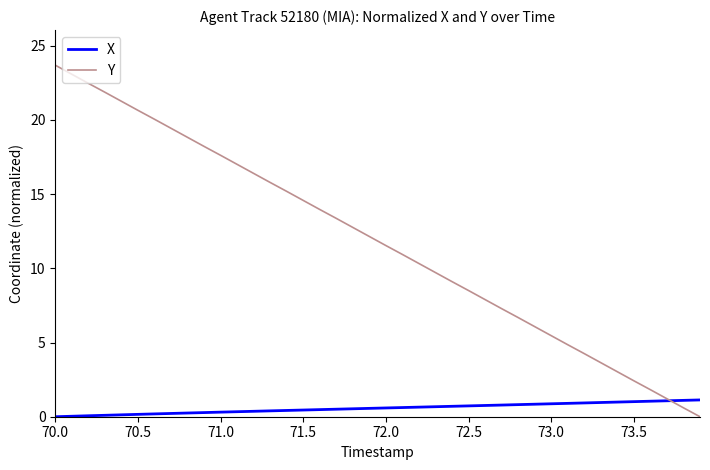

List the series in order of their peak value, highest first.

Y, X